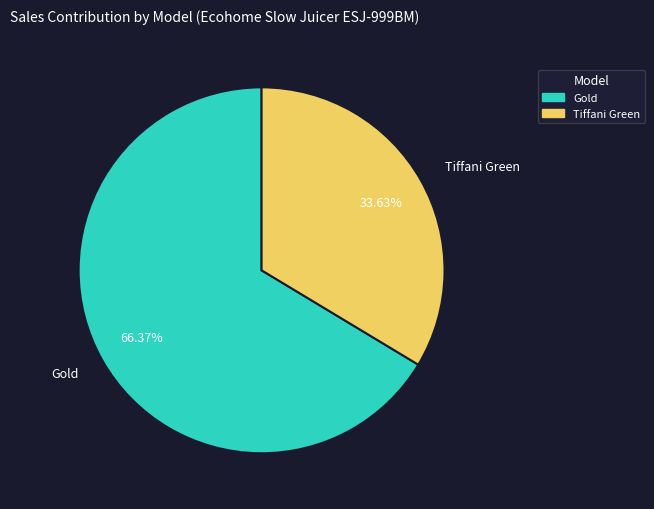

To the nearest percent, what is the combined percentage of Tiffani Green and Gold?

100%